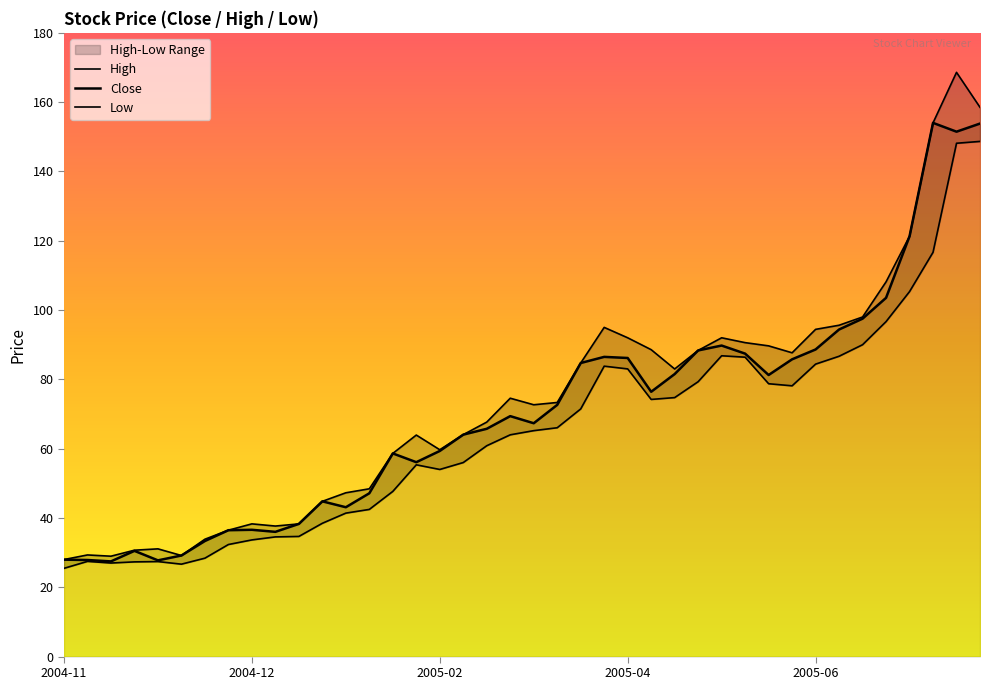

What is the difference between the High values at 2005-05-09 and 2005-03-14?

13.8